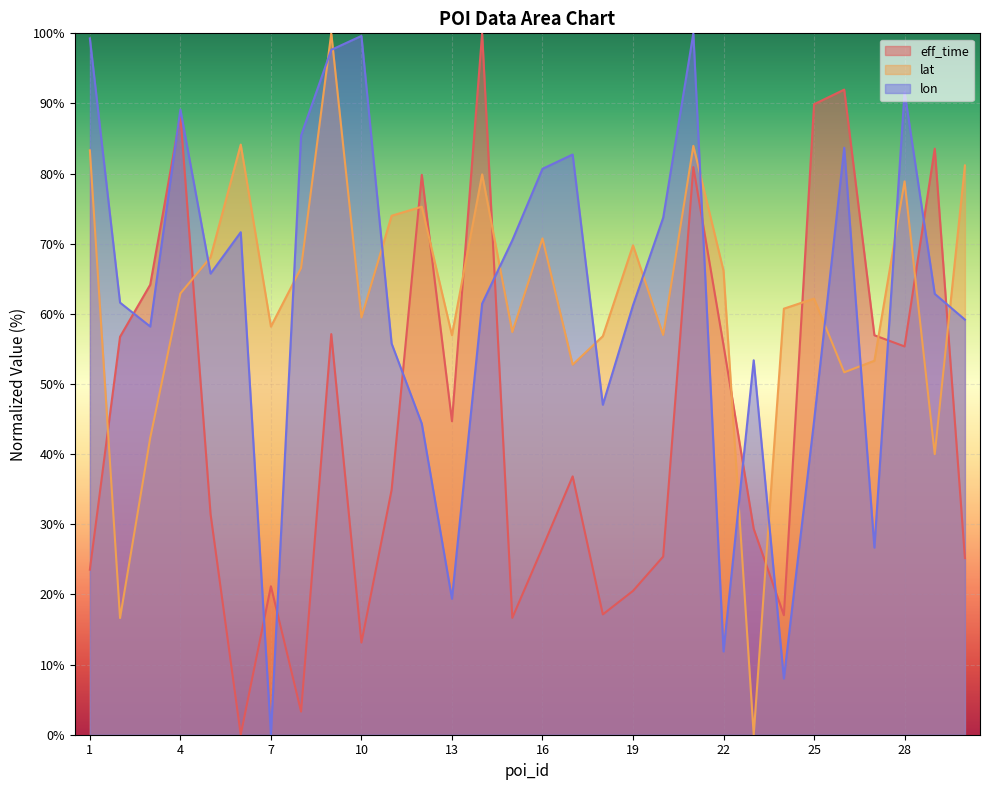

Is it true that lon equals 99.3 at 1?

True